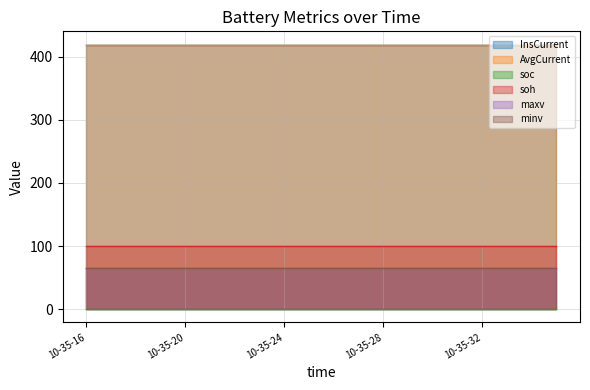

What are all the series names shown in the legend?

InsCurrent, AvgCurrent, soc, soh, maxv, minv